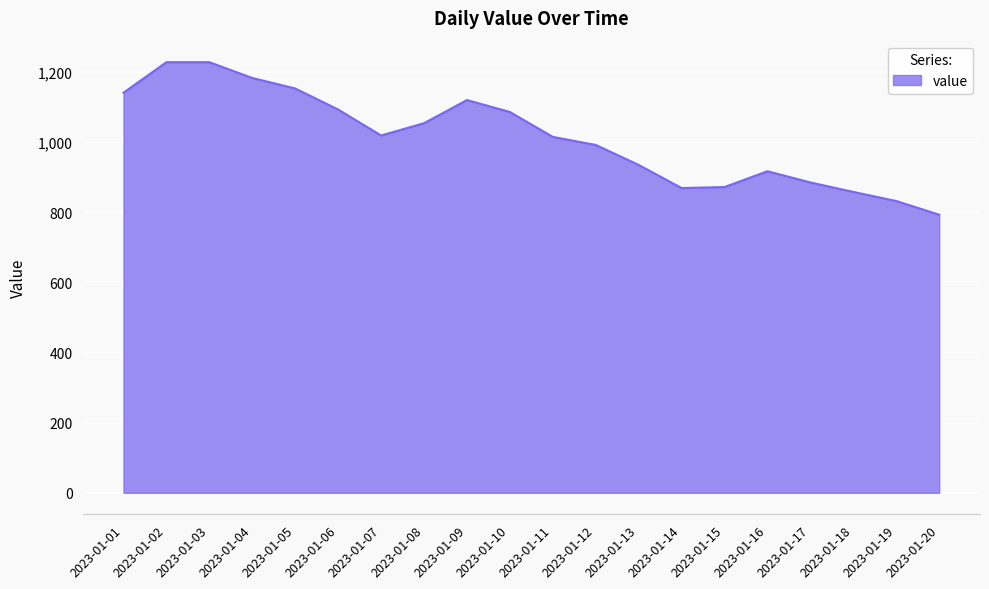

Is it true that the value at 2023-01-14 is 869?

True